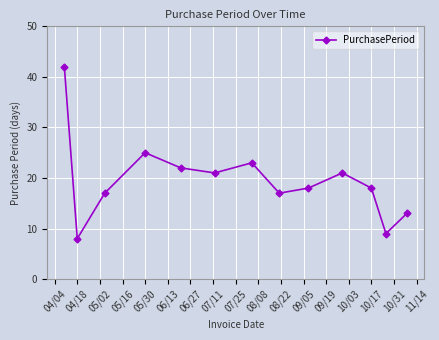

What is the sum of all values?

254